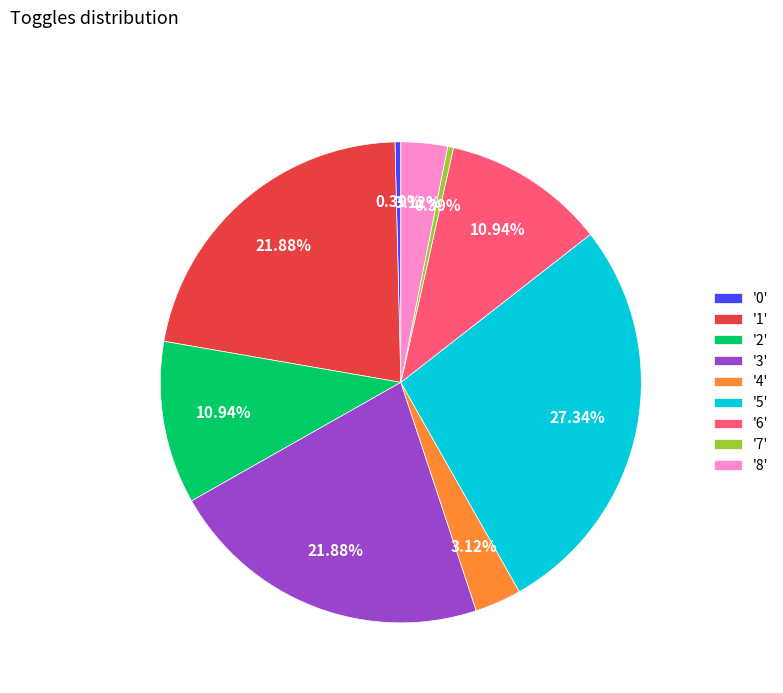

Do '0' and '8' together represent more than half of the pie?

No